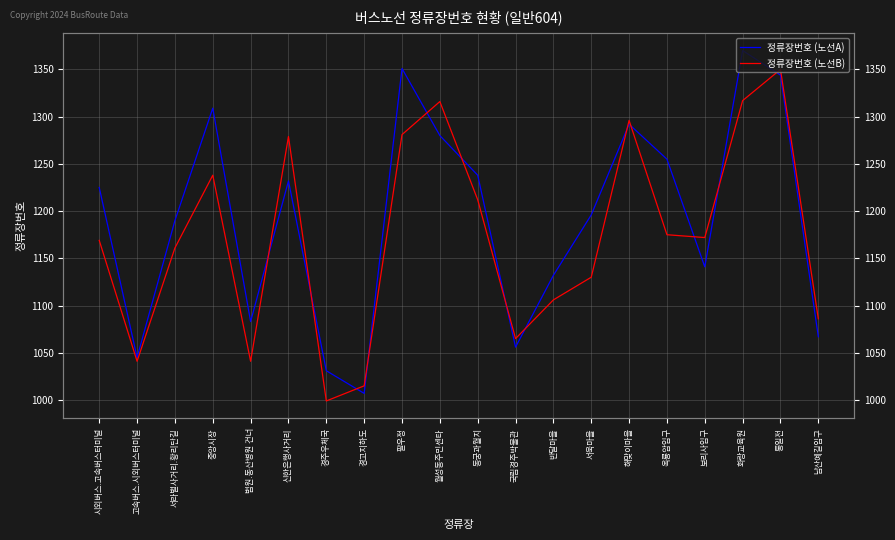

The value of 정류장번호 (노선B) at 중앙시장 is 327. True or false?

False